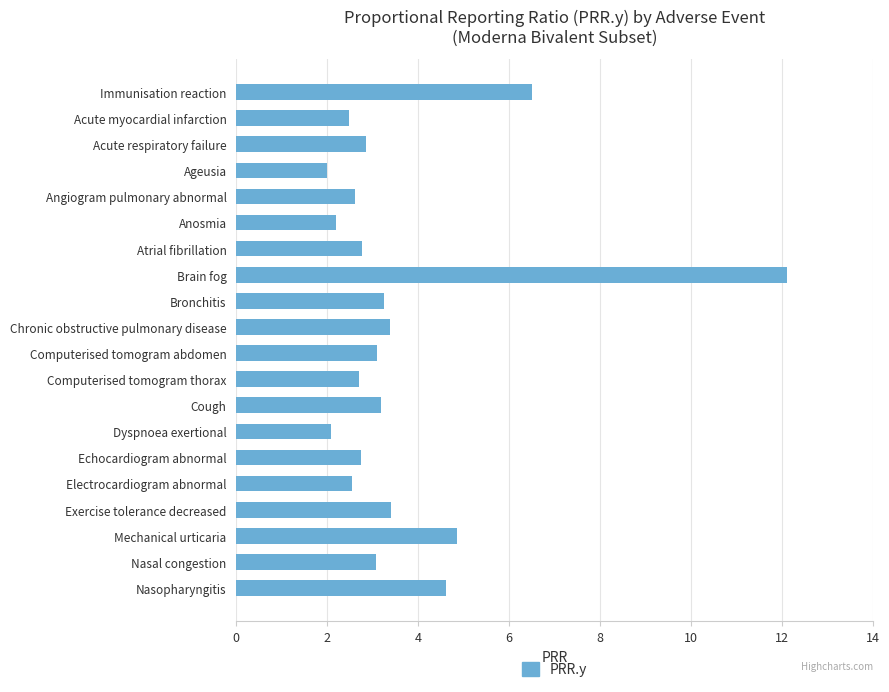

Are the bars horizontal?

Yes